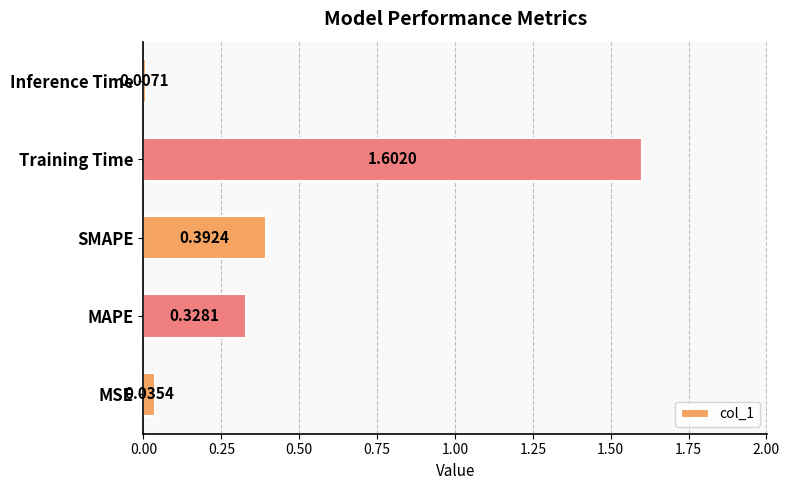

Which has a higher value, MAPE or Inference Time?

MAPE